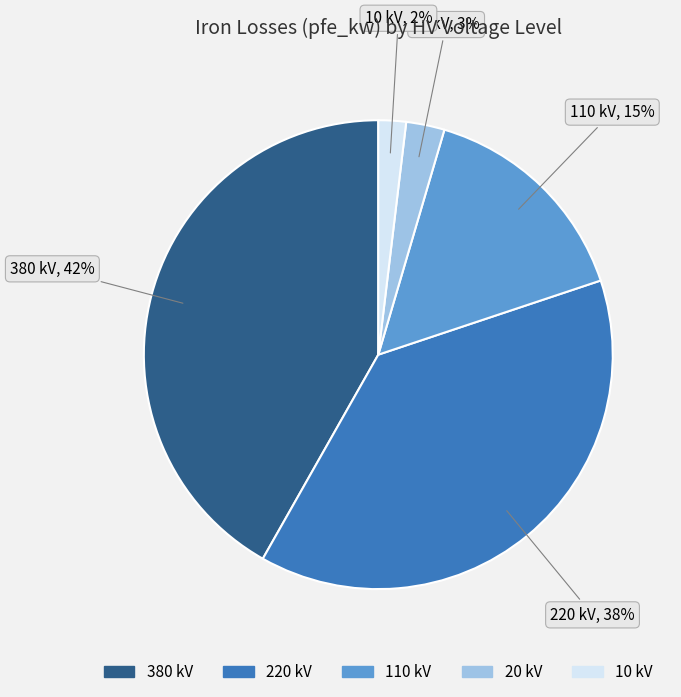

To the nearest percent, what is the combined percentage of 110 kV and 10 kV?

17%